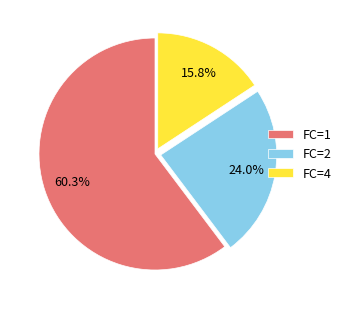

Approximately how many times larger is the value at FC=1 compared to FC=4?

3.8